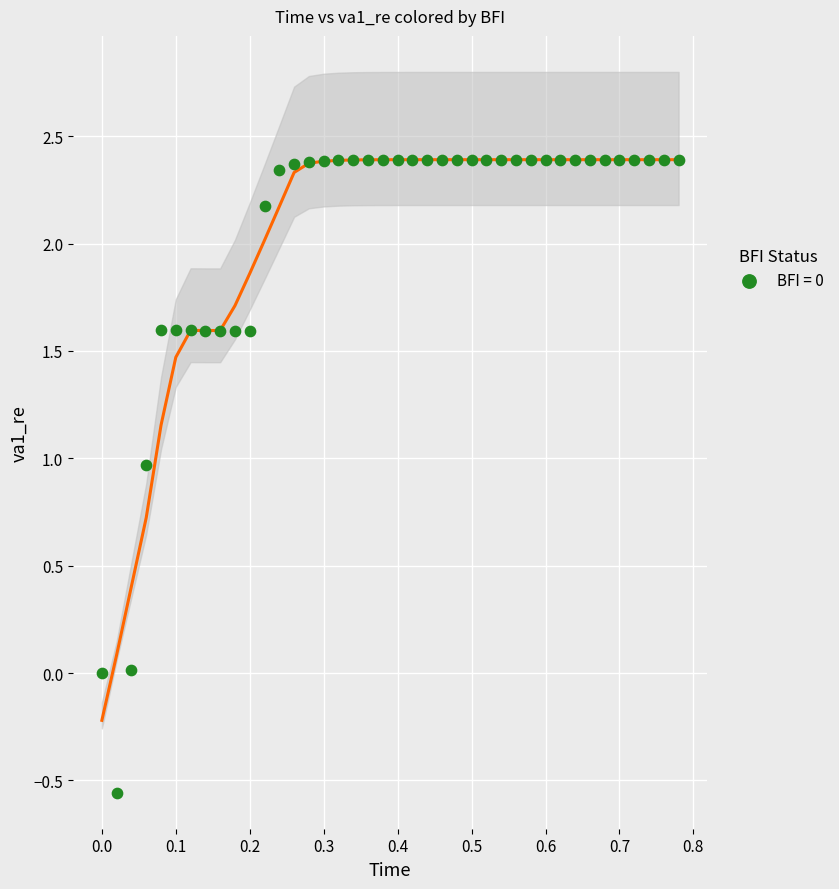

What is the range of X values (max minus min)?

0.8